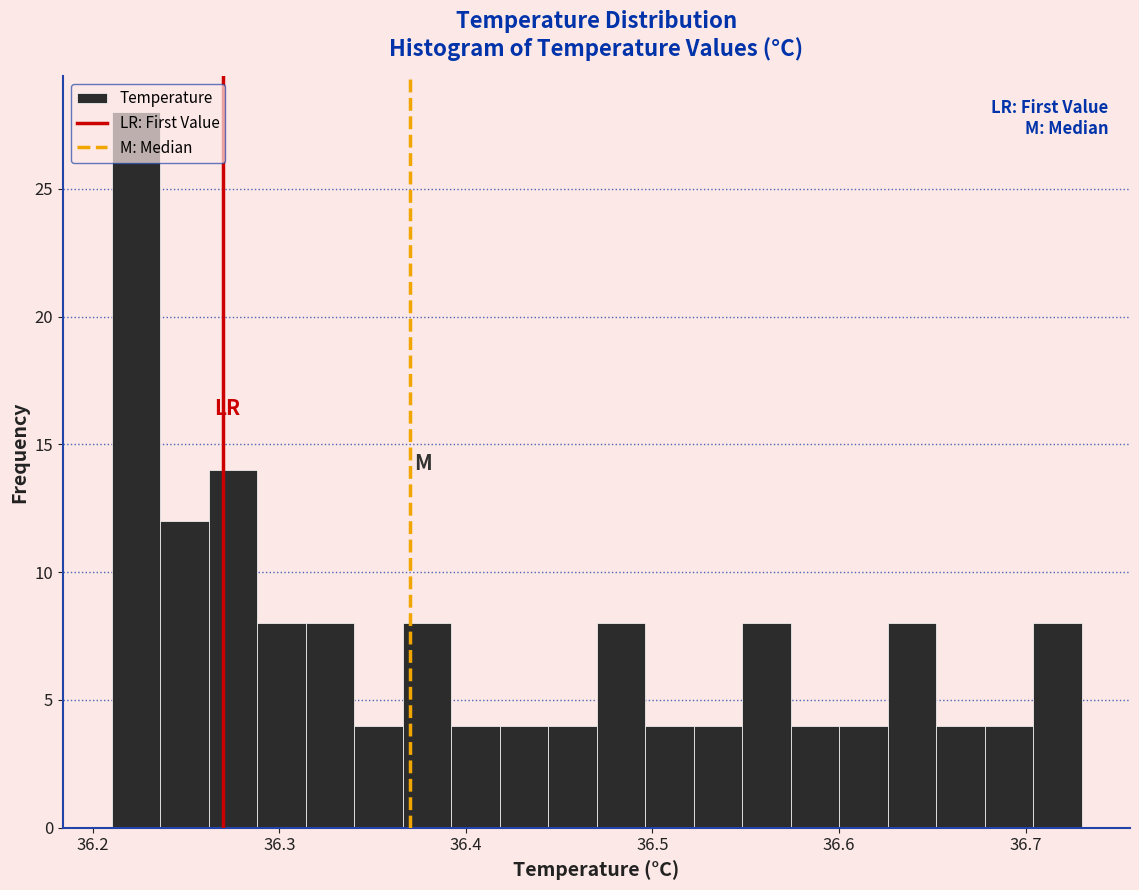

Around what value on the x-axis is the tallest bar? Give the approximate position of its centre, as read against the axis.

36.22